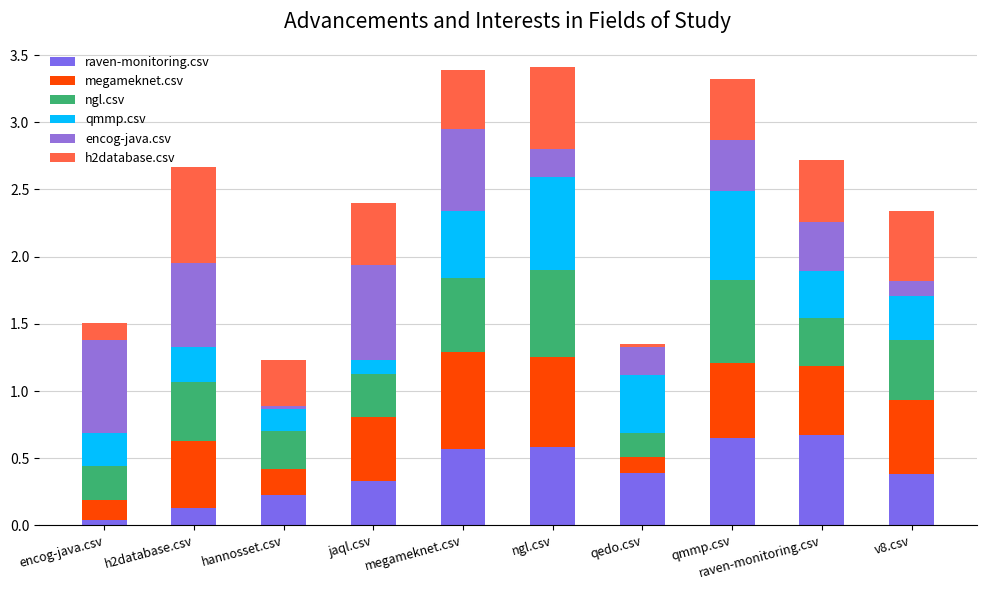

Which series has the largest total across all categories?

megameknet.csv